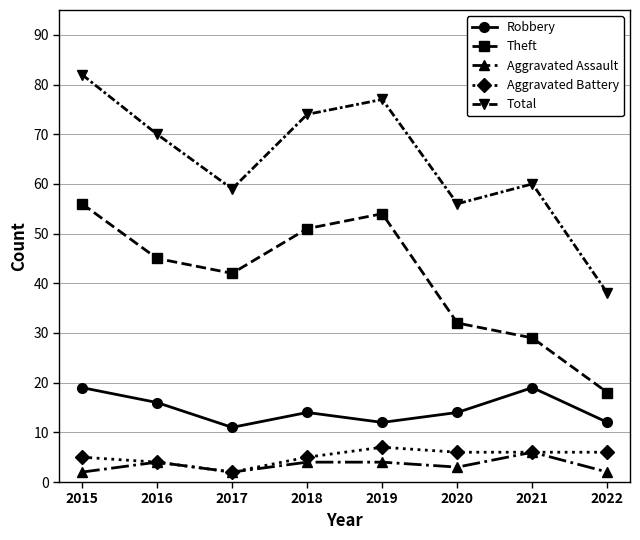

What is the approximate value of Robbery at 2017?

11